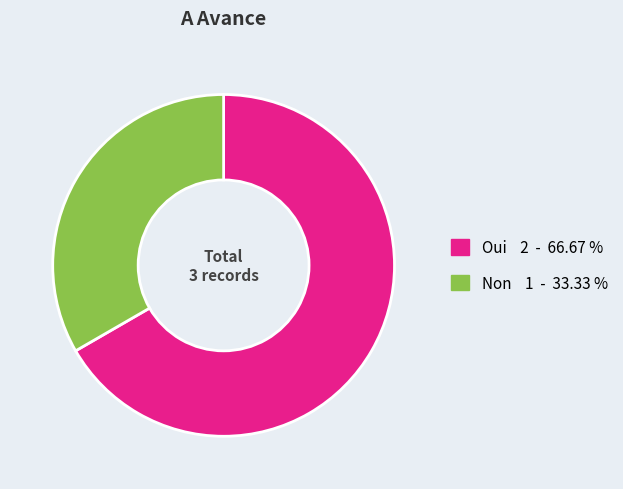

Count the number of slices in the pie.

2